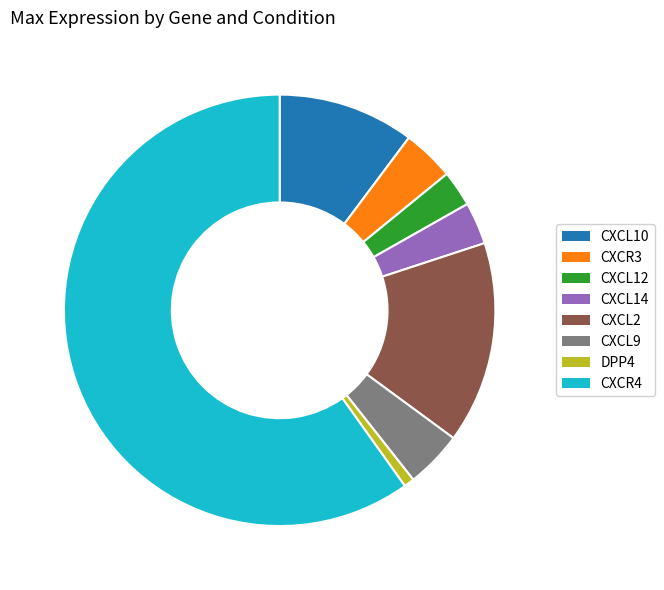

Which has a higher value, CXCL14 or CXCL9?

CXCL9